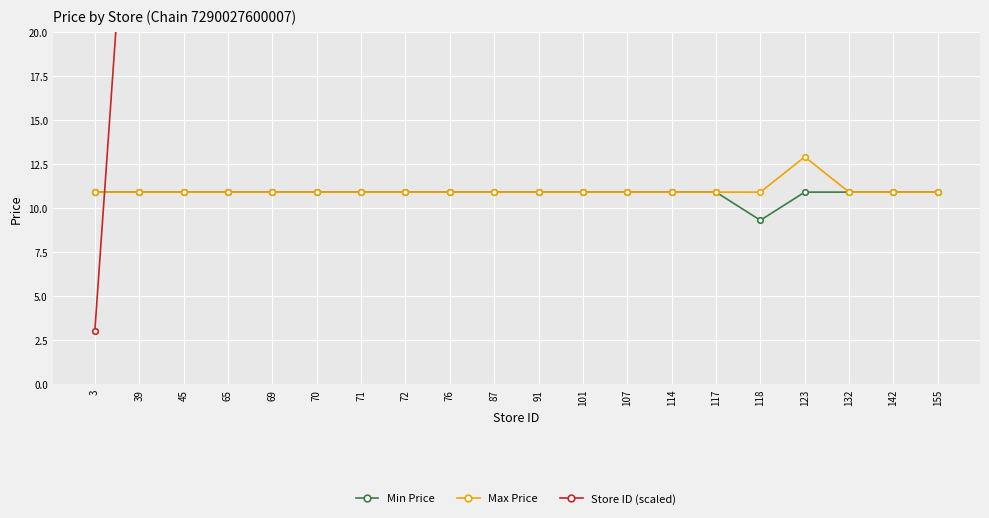

Reading left to right, transcribe all the data shown in this chart.

Min Price: 10.9	10.9	10.9	10.9	10.9	10.9	10.9	10.9	10.9	10.9	10.9	10.9	10.9	10.9	10.9	9.3	10.9	10.9	10.9	10.9
Max Price: 10.9	10.9	10.9	10.9	10.9	10.9	10.9	10.9	10.9	10.9	10.9	10.9	10.9	10.9	10.9	10.9	12.9	10.9	10.9	10.9
Store ID (scaled): 3.0	39.0	45.0	65.0	69.0	70.0	71.0	72.0	76.0	87.0	91.0	101.0	107.0	114.0	117.0	118.0	123.0	132.0	142.0	155.0